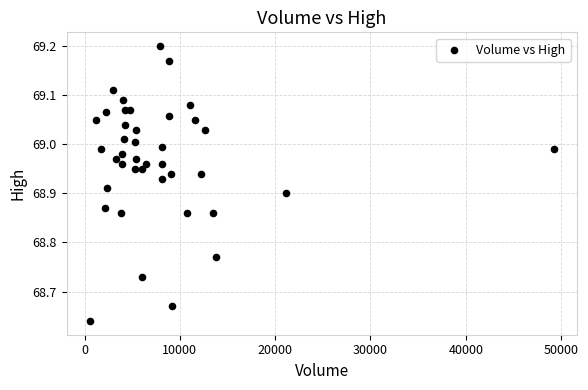

What is the range of X values (max minus min)?

48659.0